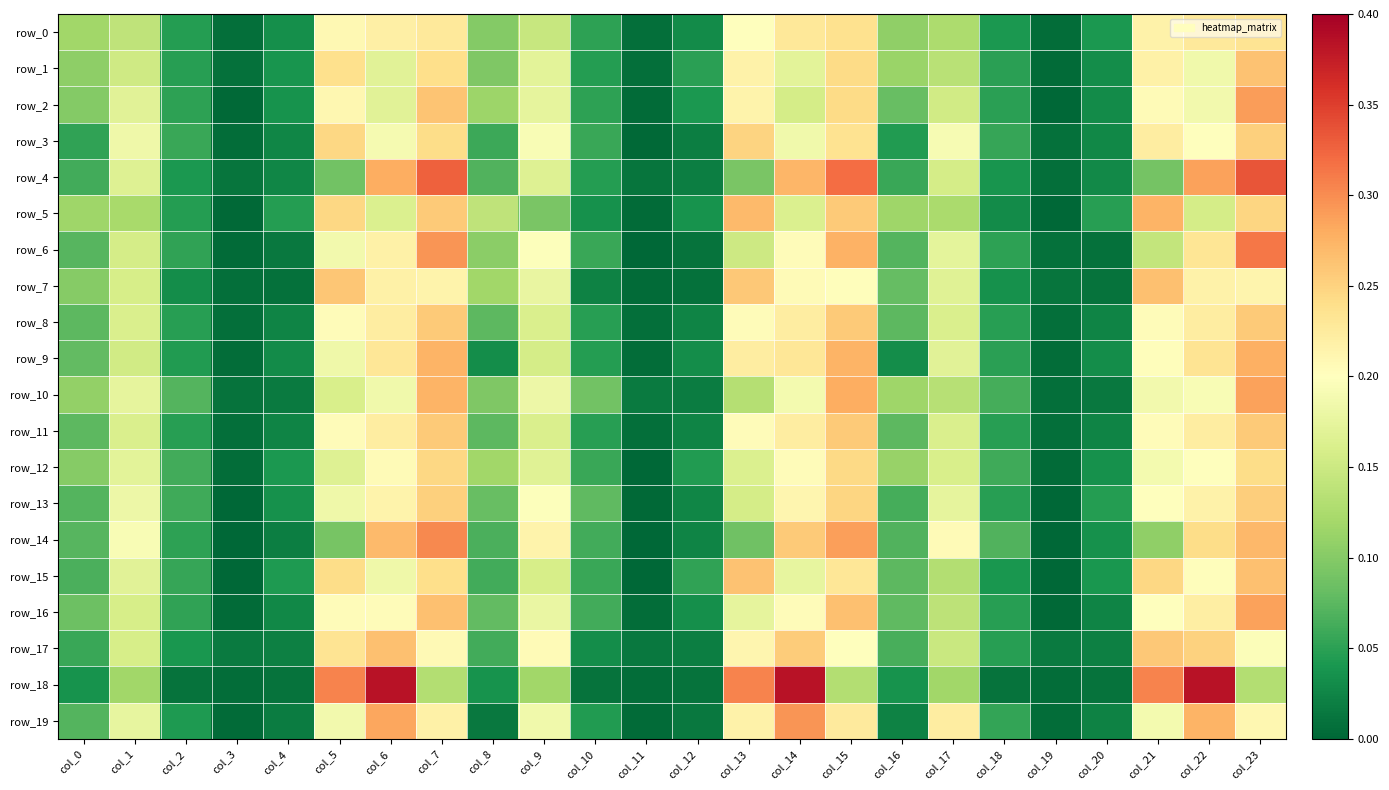

Reading right to left, what are all the values shown in this chart?

row_0: 0.2	0.2	0.2	0.0	0.0	0.0	0.1	0.1	0.2	0.2	0.2	0.0	0.0	0.1	0.1	0.1	0.2	0.2	0.2	0.0	0.0	0.0	0.1	0.1
row_1: 0.3	0.2	0.2	0.0	0.0	0.0	0.1	0.1	0.2	0.2	0.2	0.0	0.0	0.0	0.2	0.1	0.2	0.2	0.2	0.0	0.0	0.0	0.2	0.1
row_2: 0.3	0.2	0.2	0.0	0.0	0.0	0.2	0.1	0.2	0.2	0.2	0.0	0.0	0.1	0.2	0.1	0.3	0.2	0.2	0.0	0.0	0.1	0.2	0.1
row_3: 0.3	0.2	0.2	0.0	0.0	0.1	0.2	0.0	0.2	0.2	0.2	0.0	0.0	0.1	0.2	0.1	0.2	0.2	0.2	0.0	0.0	0.1	0.2	0.1
row_4: 0.3	0.3	0.1	0.0	0.0	0.0	0.2	0.1	0.3	0.3	0.1	0.0	0.0	0.0	0.2	0.1	0.3	0.3	0.1	0.0	0.0	0.0	0.2	0.1
row_5: 0.2	0.2	0.3	0.0	0.0	0.0	0.1	0.1	0.3	0.2	0.3	0.0	0.0	0.0	0.1	0.1	0.3	0.2	0.2	0.0	0.0	0.0	0.1	0.1
row_6: 0.3	0.2	0.1	0.0	0.0	0.1	0.2	0.1	0.3	0.2	0.2	0.0	0.0	0.1	0.2	0.1	0.3	0.2	0.2	0.0	0.0	0.1	0.2	0.1
row_7: 0.2	0.2	0.3	0.0	0.0	0.0	0.2	0.1	0.2	0.2	0.3	0.0	0.0	0.0	0.2	0.1	0.2	0.2	0.3	0.0	0.0	0.0	0.2	0.1
row_8: 0.3	0.2	0.2	0.0	0.0	0.0	0.2	0.1	0.3	0.2	0.2	0.0	0.0	0.0	0.2	0.1	0.3	0.2	0.2	0.0	0.0	0.0	0.2	0.1
row_9: 0.3	0.2	0.2	0.0	0.0	0.0	0.2	0.0	0.3	0.2	0.2	0.0	0.0	0.0	0.2	0.0	0.3	0.2	0.2	0.0	0.0	0.0	0.2	0.1
row_10: 0.3	0.2	0.2	0.0	0.0	0.1	0.1	0.1	0.3	0.2	0.1	0.0	0.0	0.1	0.2	0.1	0.3	0.2	0.2	0.0	0.0	0.1	0.2	0.1
row_11: 0.3	0.2	0.2	0.0	0.0	0.0	0.2	0.1	0.3	0.2	0.2	0.0	0.0	0.0	0.2	0.1	0.3	0.2	0.2	0.0	0.0	0.0	0.2	0.1
row_12: 0.2	0.2	0.2	0.0	0.0	0.1	0.2	0.1	0.2	0.2	0.2	0.0	0.0	0.1	0.2	0.1	0.2	0.2	0.2	0.0	0.0	0.1	0.2	0.1
row_13: 0.3	0.2	0.2	0.0	0.0	0.0	0.2	0.1	0.2	0.2	0.2	0.0	0.0	0.1	0.2	0.1	0.3	0.2	0.2	0.0	0.0	0.1	0.2	0.1
row_14: 0.3	0.2	0.1	0.0	0.0	0.1	0.2	0.1	0.3	0.3	0.1	0.0	0.0	0.1	0.2	0.1	0.3	0.3	0.1	0.0	0.0	0.1	0.2	0.1
row_15: 0.3	0.2	0.2	0.0	0.0	0.0	0.1	0.1	0.2	0.2	0.3	0.1	0.0	0.1	0.2	0.1	0.2	0.2	0.2	0.0	0.0	0.1	0.2	0.1
row_16: 0.3	0.2	0.2	0.0	0.0	0.0	0.1	0.1	0.3	0.2	0.2	0.0	0.0	0.1	0.2	0.1	0.3	0.2	0.2	0.0	0.0	0.1	0.2	0.1
row_17: 0.2	0.3	0.3	0.0	0.0	0.0	0.1	0.1	0.2	0.3	0.2	0.0	0.0	0.0	0.2	0.1	0.2	0.3	0.2	0.0	0.0	0.0	0.2	0.1
row_18: 0.1	0.4	0.3	0.0	0.0	0.0	0.1	0.0	0.1	0.4	0.3	0.0	0.0	0.0	0.1	0.0	0.1	0.4	0.3	0.0	0.0	0.0	0.1	0.0
row_19: 0.2	0.3	0.2	0.0	0.0	0.1	0.2	0.0	0.2	0.3	0.2	0.0	0.0	0.0	0.2	0.0	0.2	0.3	0.2	0.0	0.0	0.0	0.2	0.1